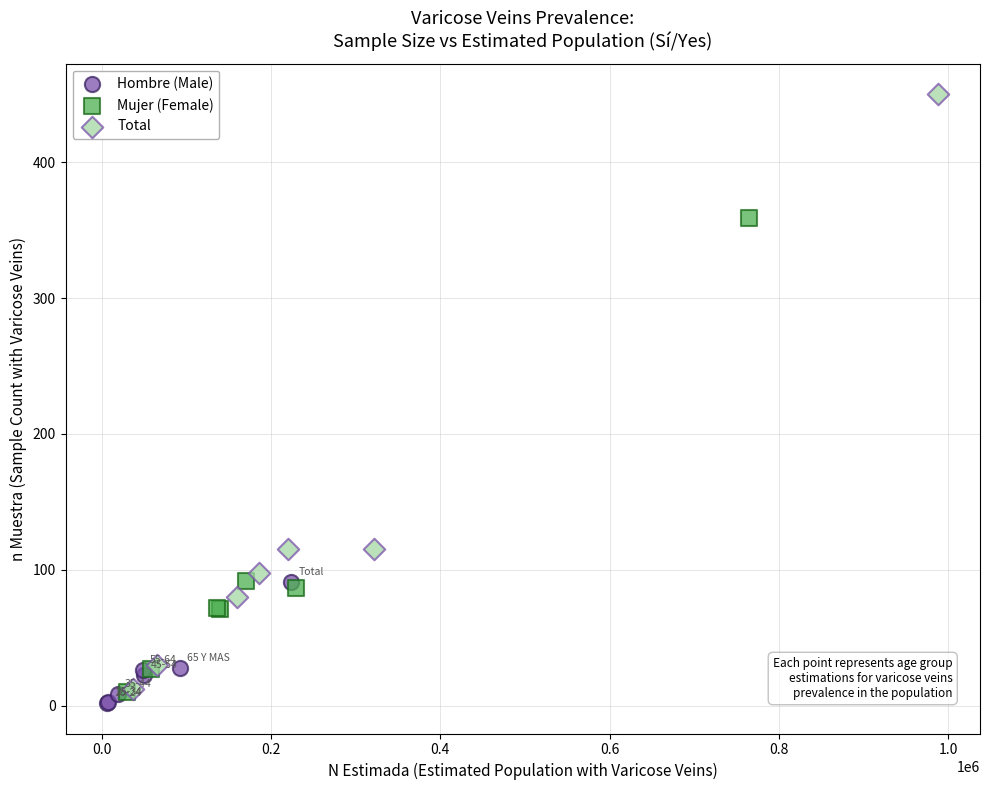

Which series has the largest Y range (max minus min)?

Total